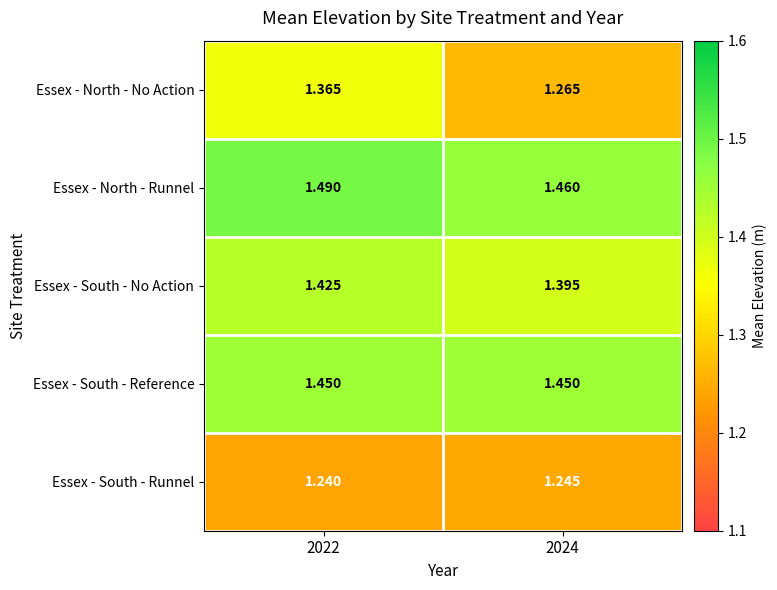

At 2022, list the series in order from smallest to largest.

Essex - South - Runnel, Essex - North - No Action, Essex - South - No Action, Essex - South - Reference, Essex - North - Runnel